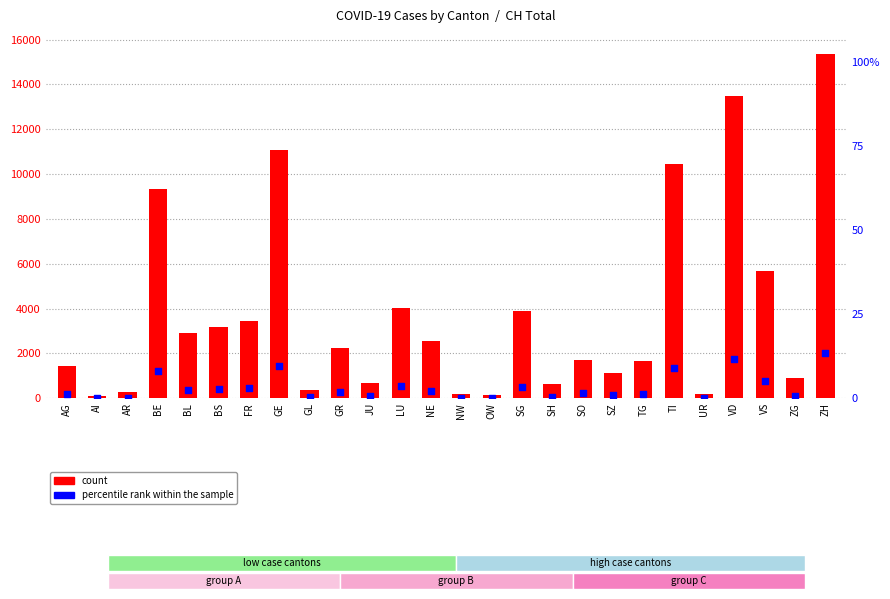

Which series has the largest total across all categories?

count